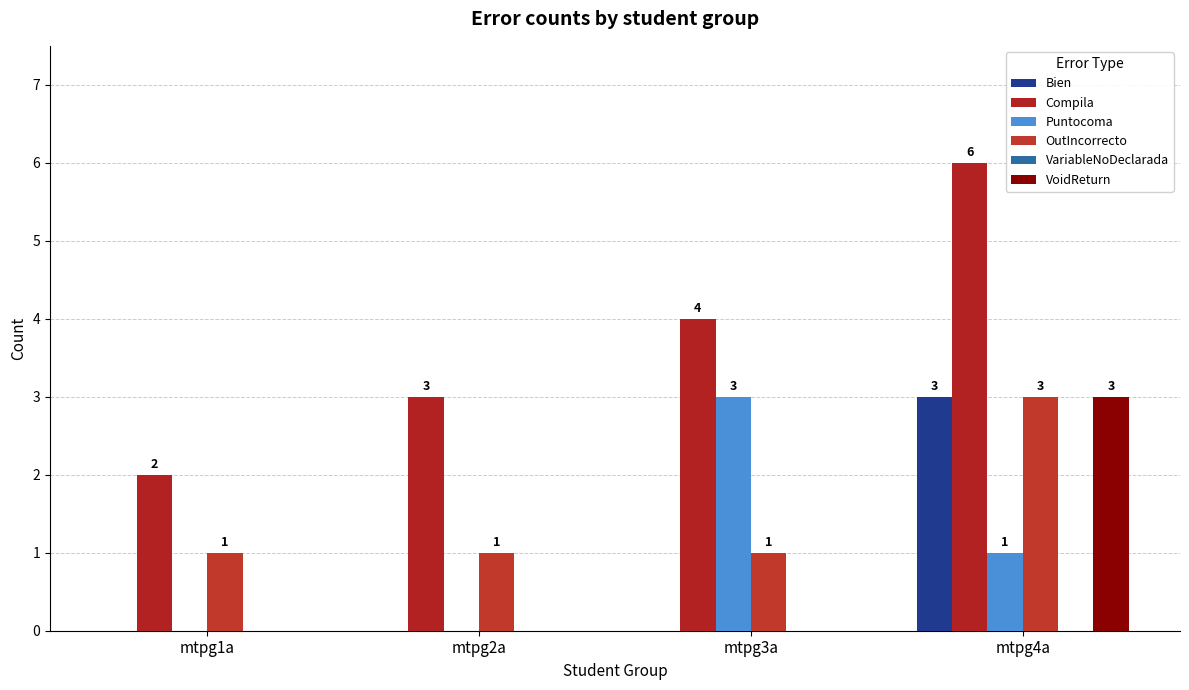

At which category is the sum across all series the highest?

mtpg4a